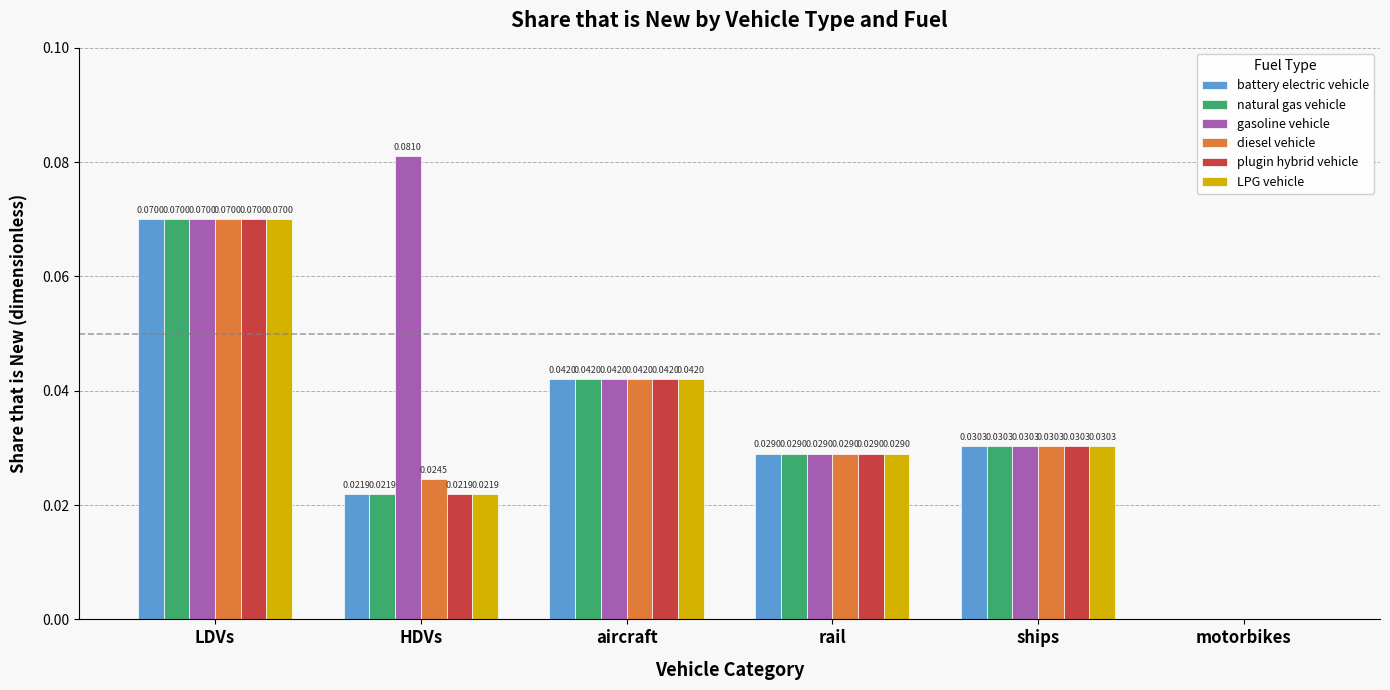

How many groups of bars are there?

6